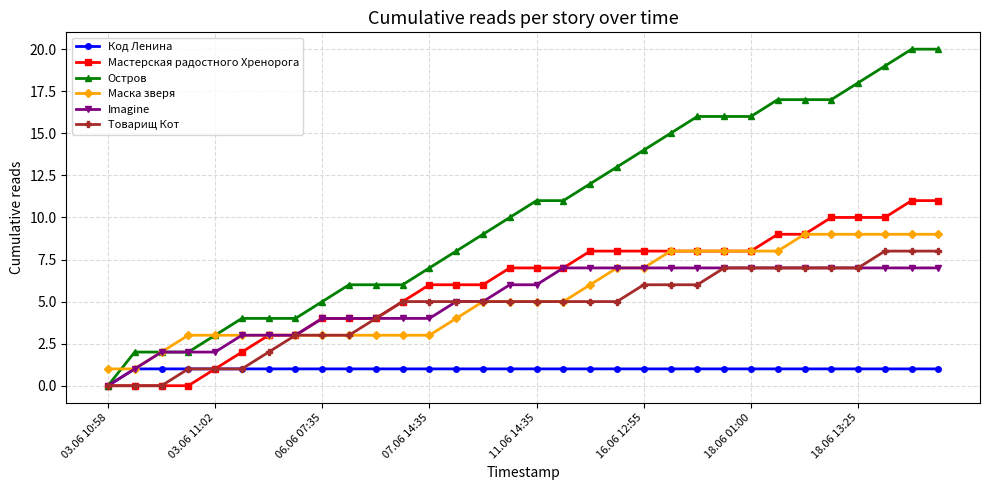

Does the chart have visible grid lines?

Yes